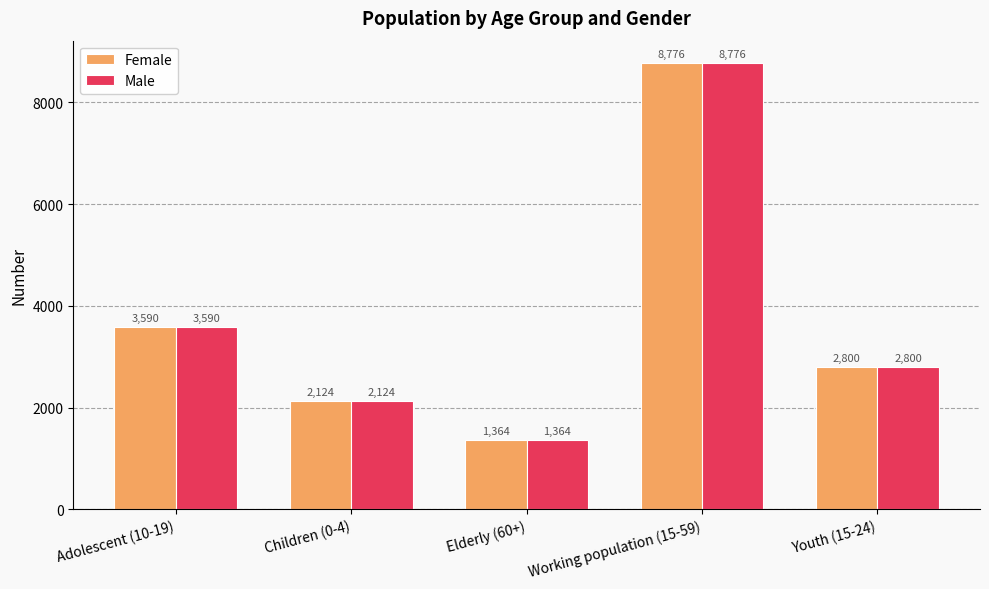

The Female series shows 1364 at Elderly (60+). True or false?

True